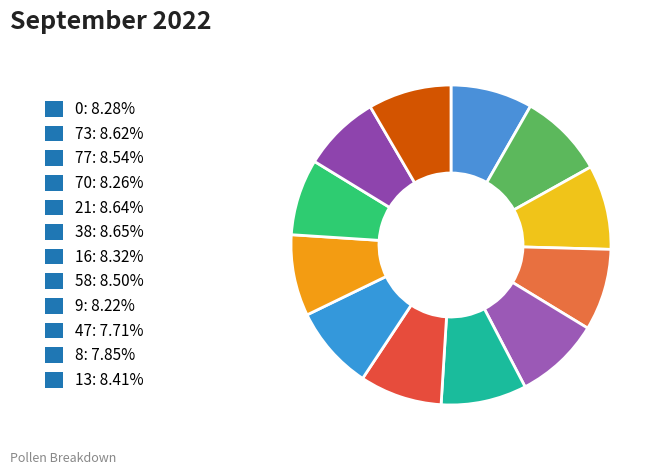

Does 70 represent more than half of the total?

No